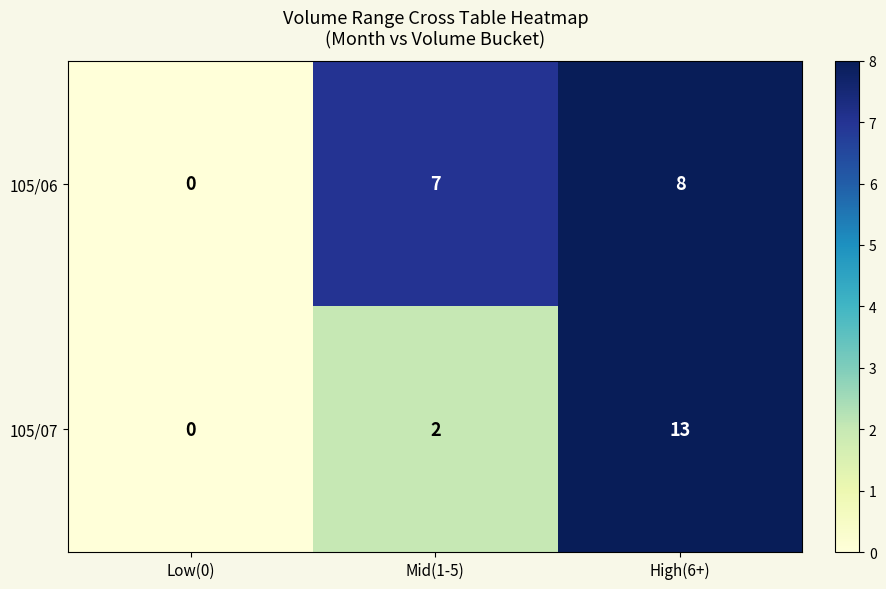

List the series in order of their peak value, lowest first.

105/06, 105/07